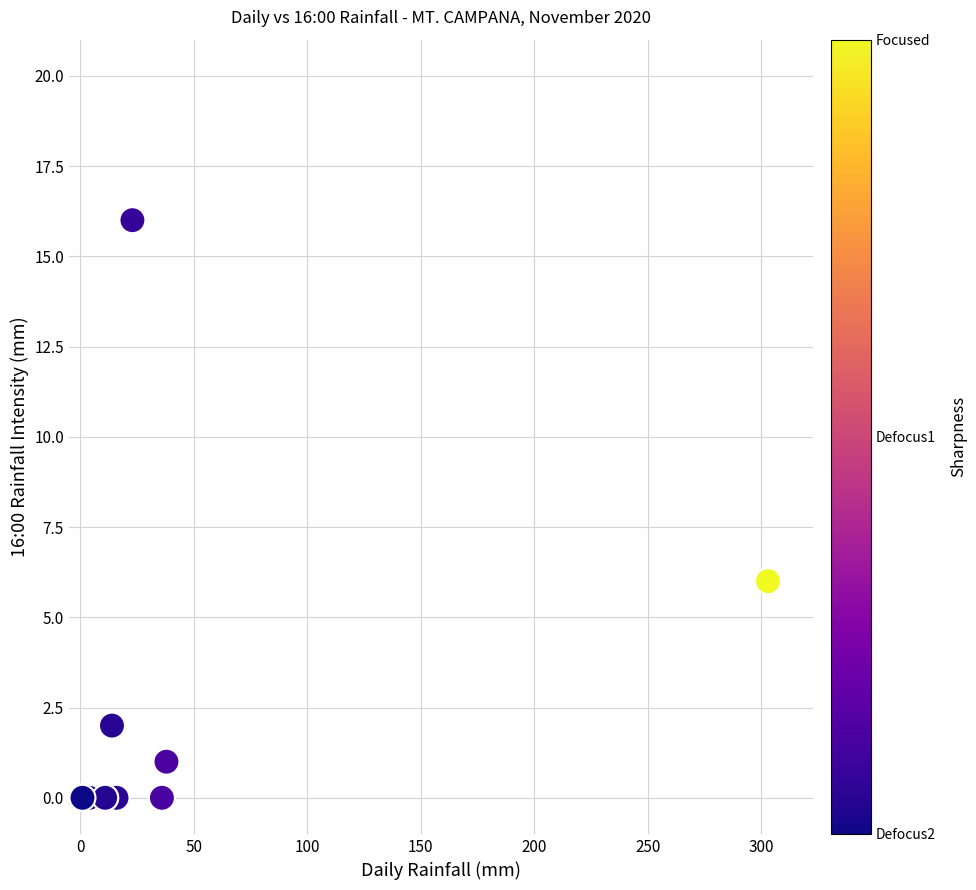

What Y value in the scatter plot is closest to 8?

6